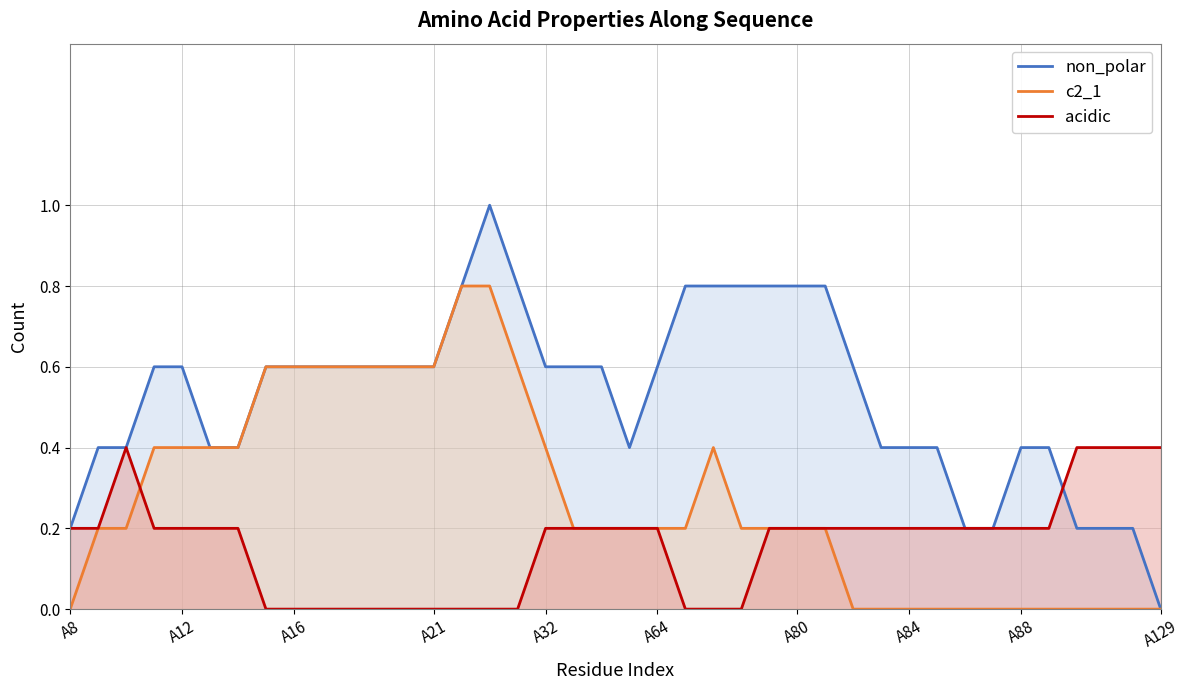

Count the c2_1 values in the range 0 to 1.

40